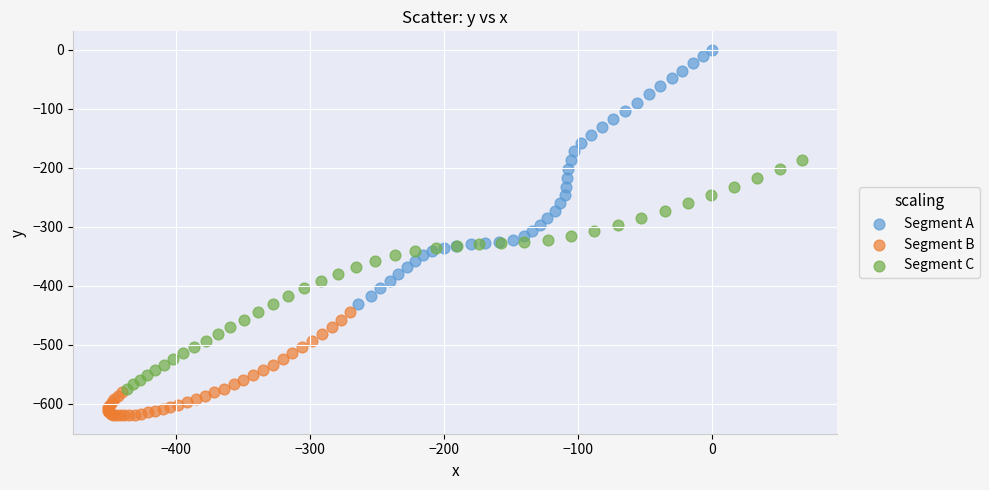

Which series contains the highest Y value?

Segment A